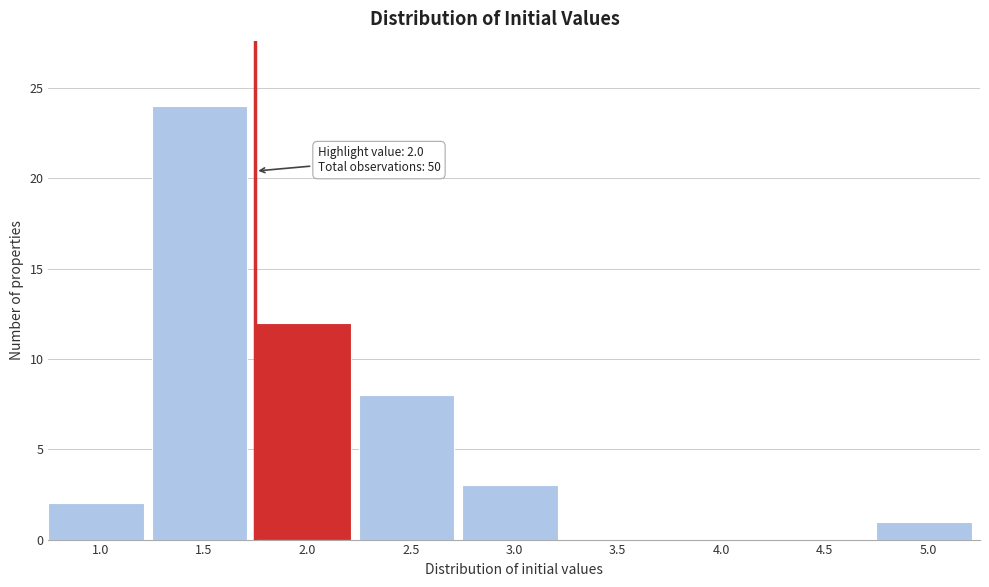

Reading left to right, extract all data points from this chart.

1.0=2	1.5=24	2.0=12	2.5=8	3.0=3	3.5=0	4.0=0	4.5=0	5.0=1